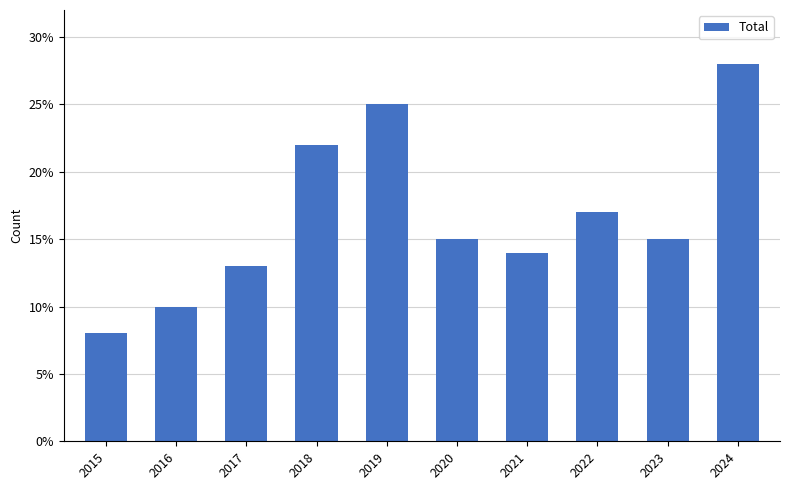

What value does the data have at 2022?

17